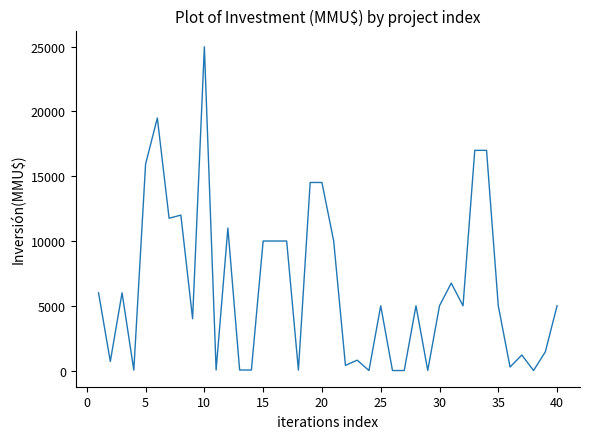

What is the greatest value displayed?

25000